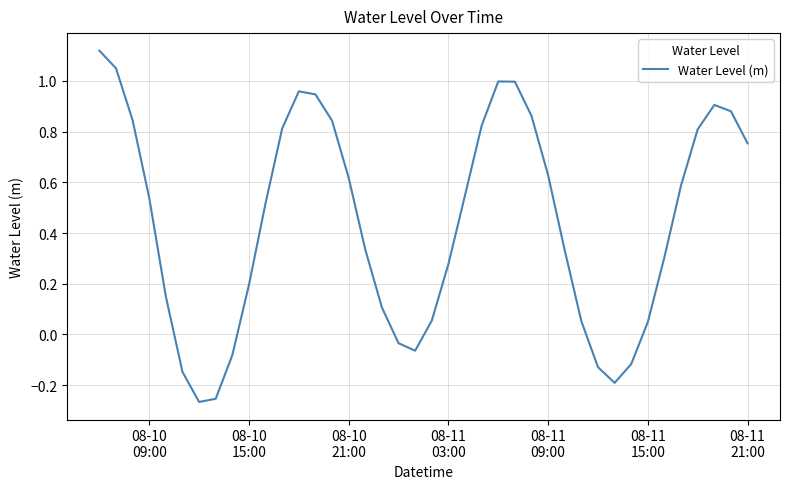

How many lines are shown in the chart?

1